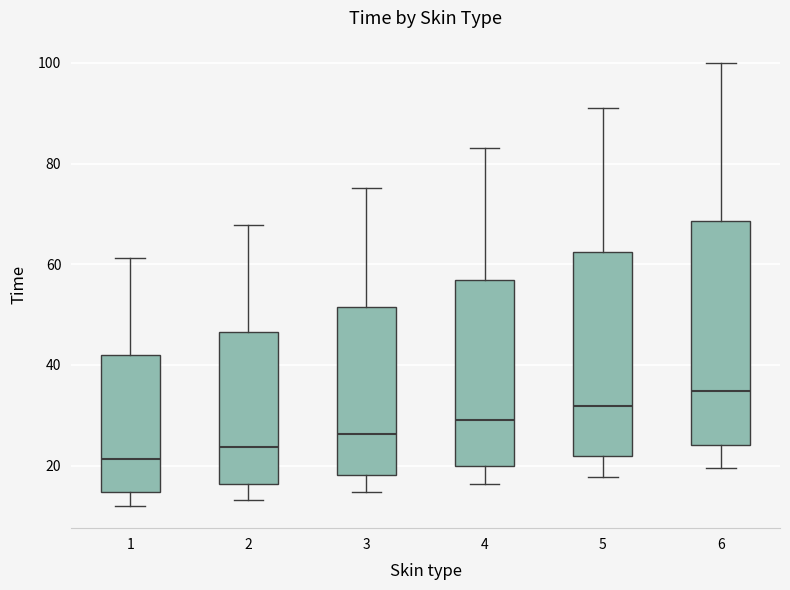

Which box's median line is the highest?

6